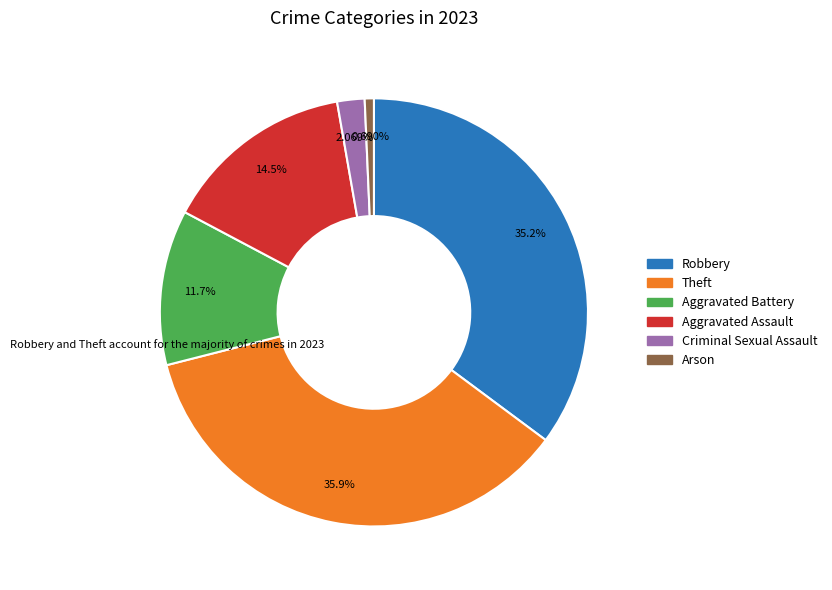

To the nearest percent, what is the combined percentage of Robbery and Arson?

36%